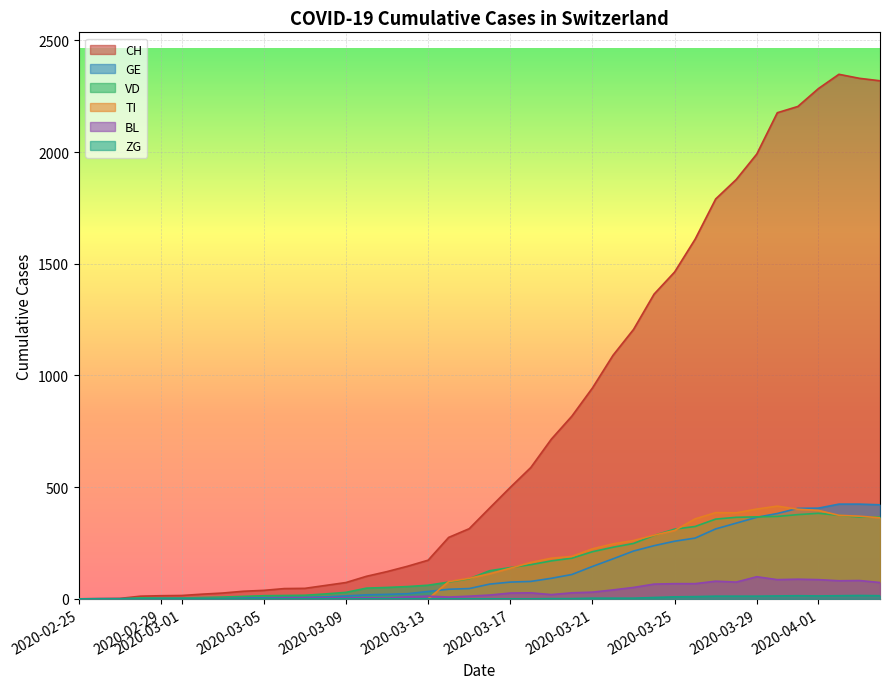

What is the maximum value shown in the chart?

2348